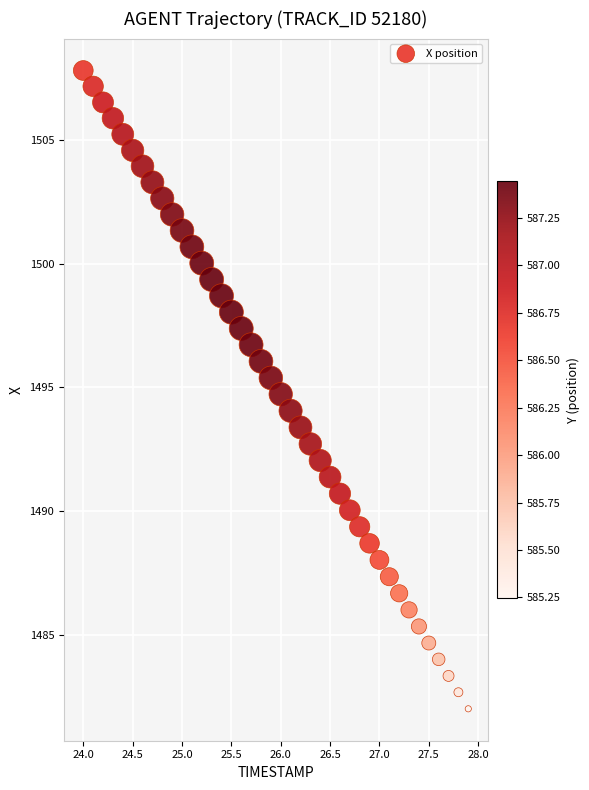

What is the range of X values (max minus min)?

3.9